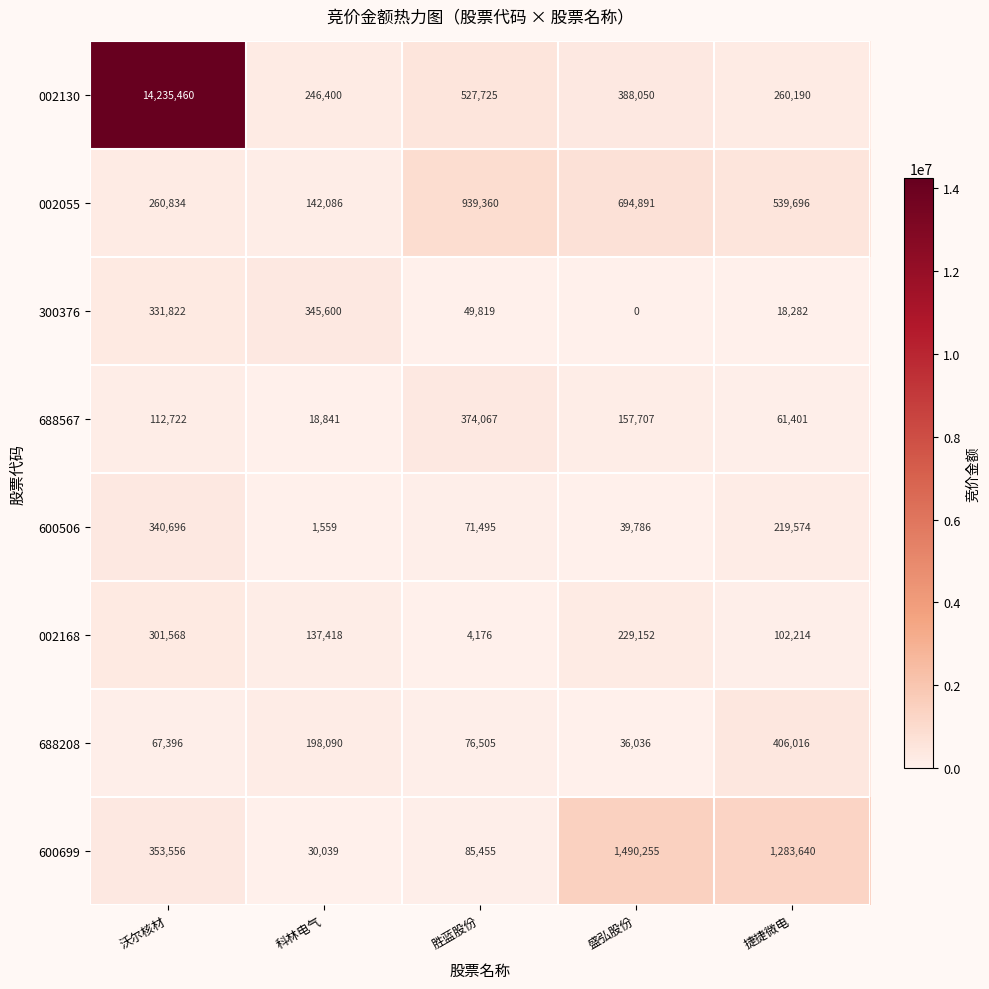

What is the maximum value for 600699?

1490255